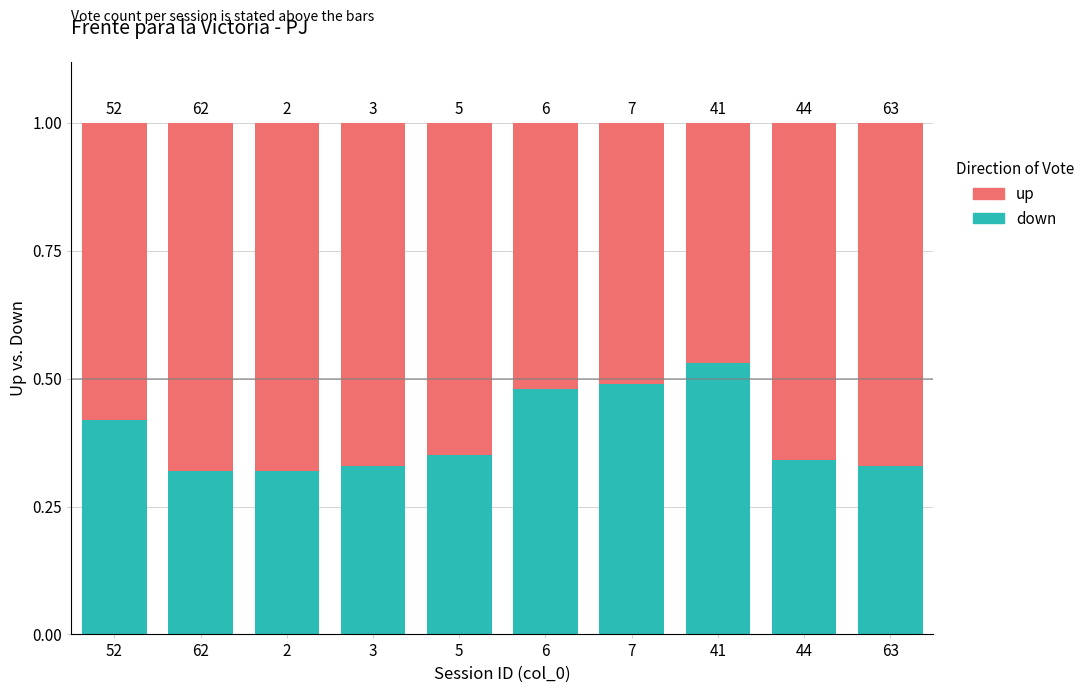

Does the chart contain stacked bars?

Yes